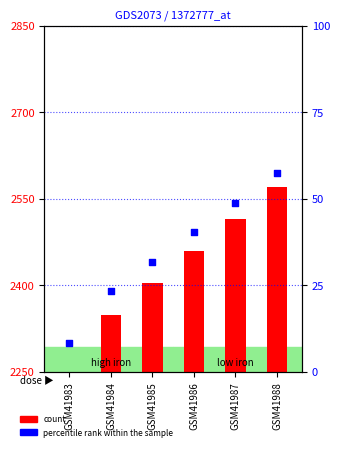

Is the value of count at GSM41983 greater than the value of percentile rank within the sample at GSM41987?

No